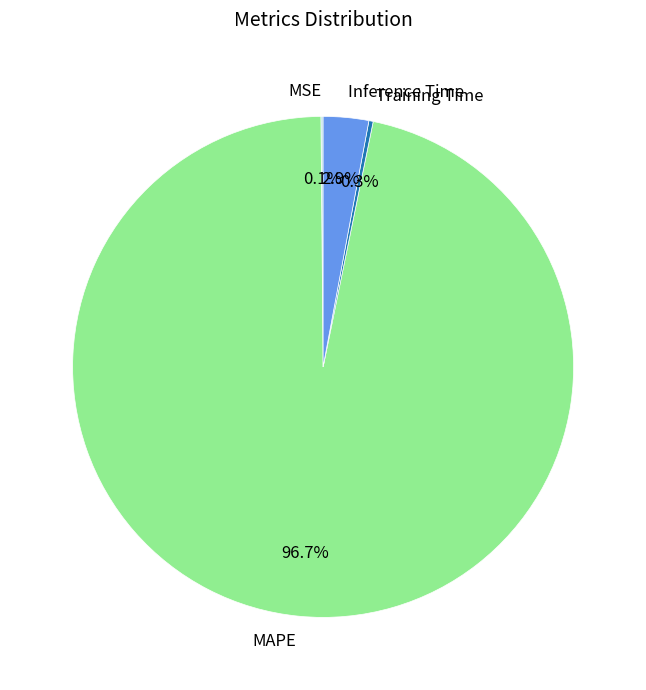

Combined, do Inference Time and MAPE account for over 50%?

Yes